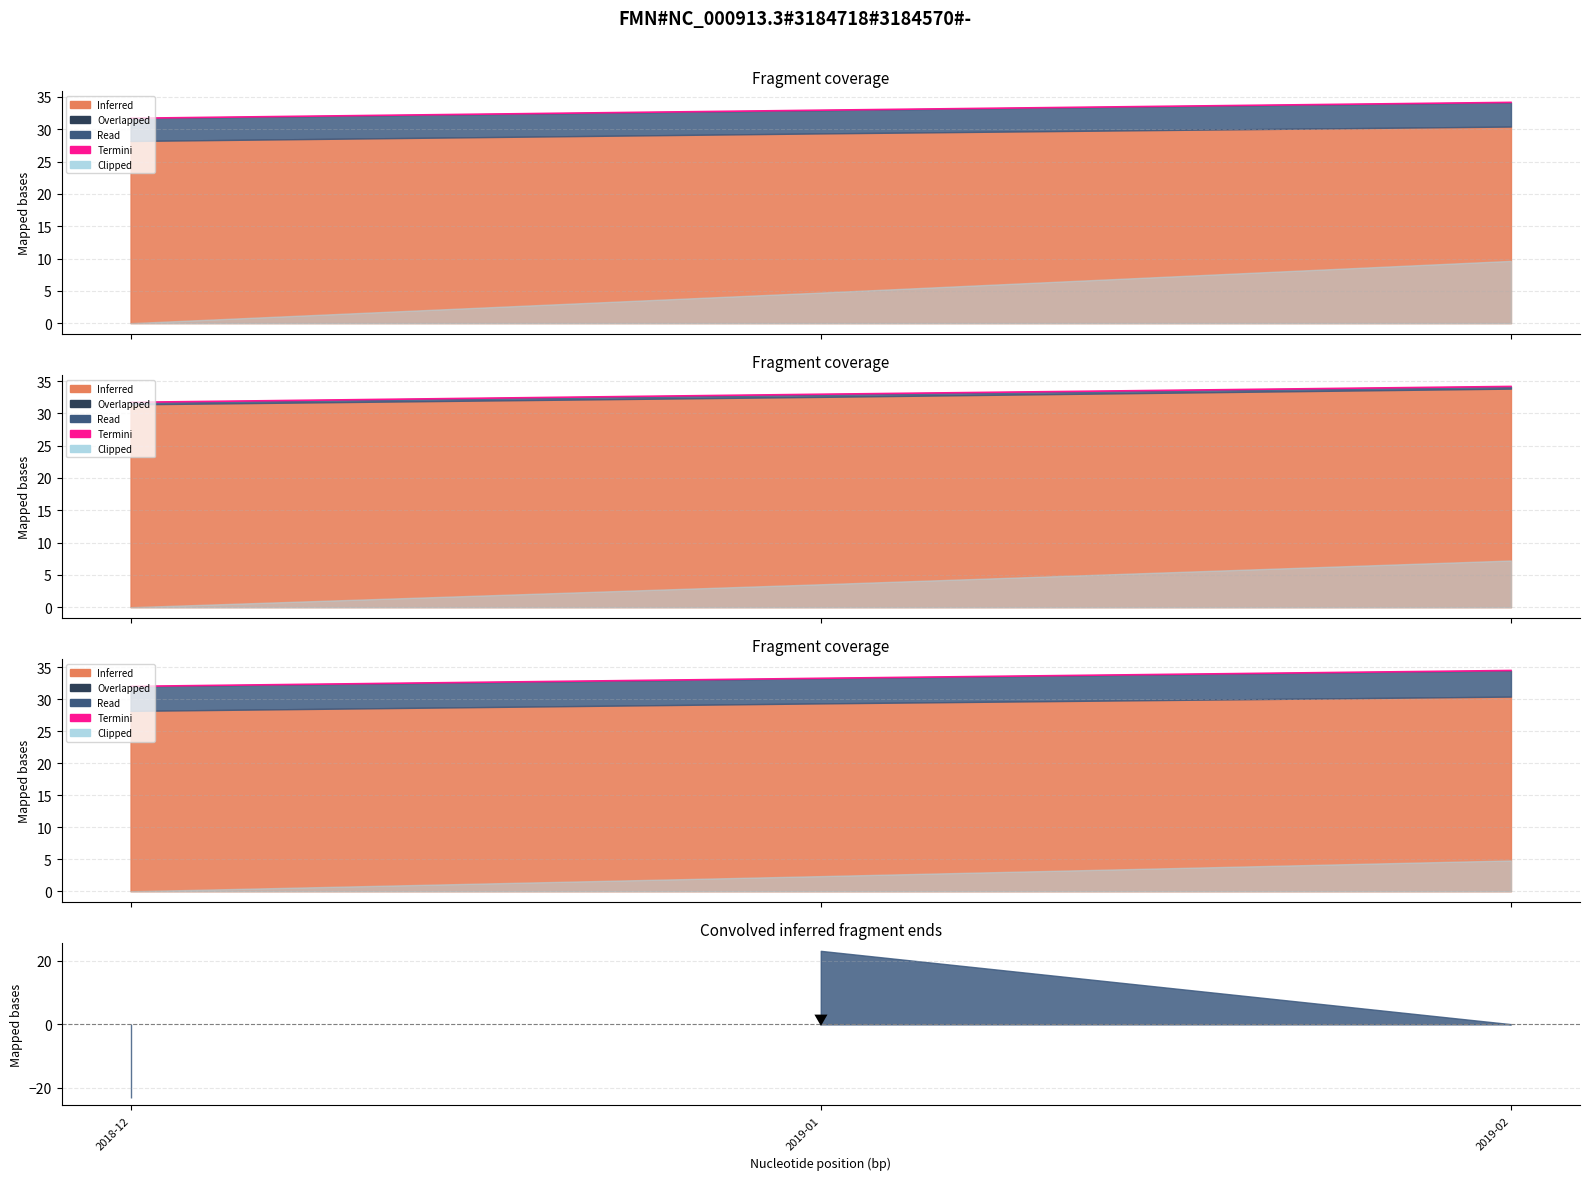

What is the average value?

33.3